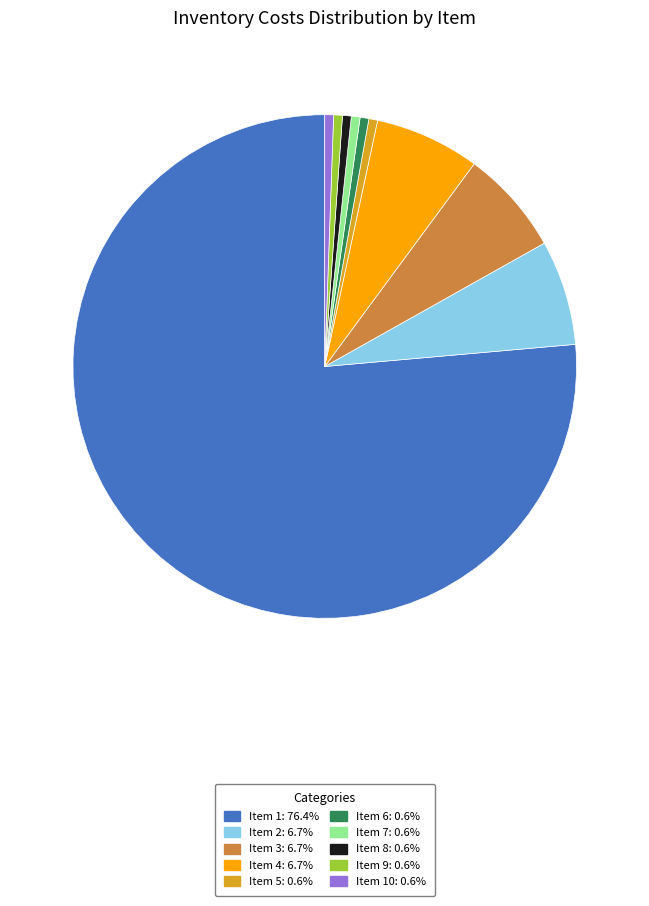

Is there a majority slice in this chart?

Yes